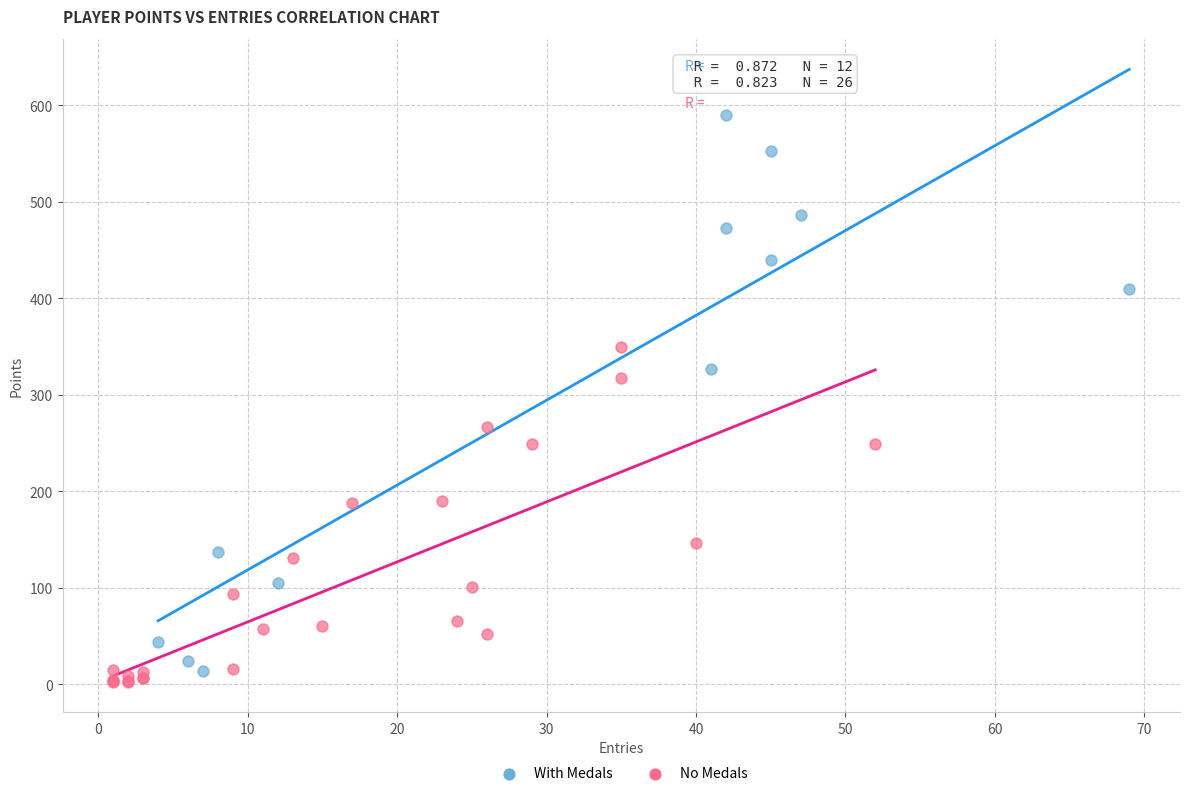

Which series contains the highest Y value?

With Medals